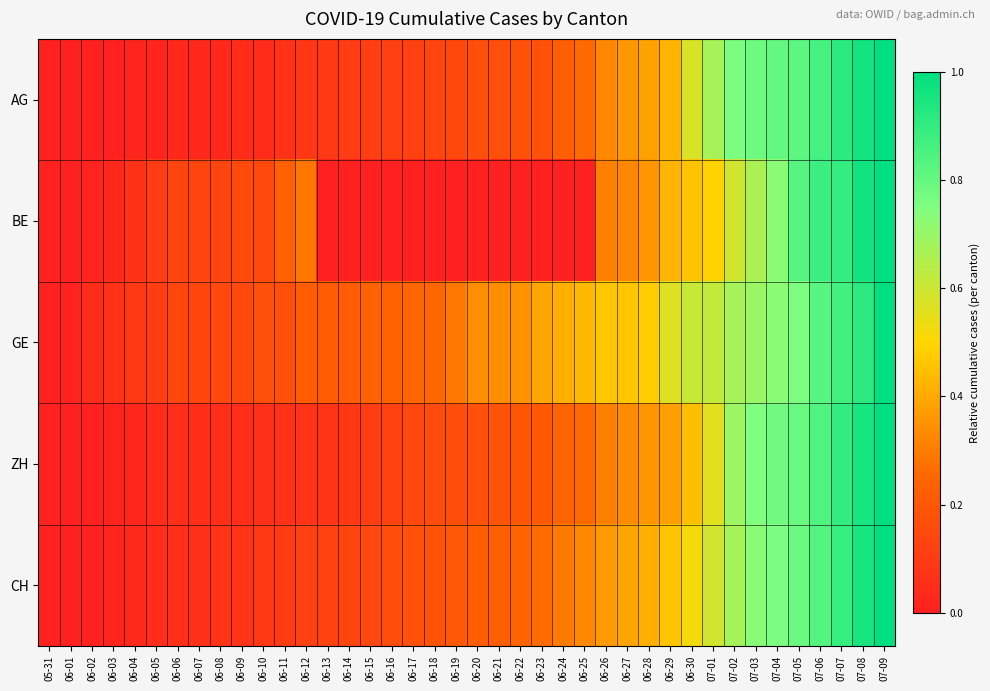

At which category is the sum across all series the highest?

07-09